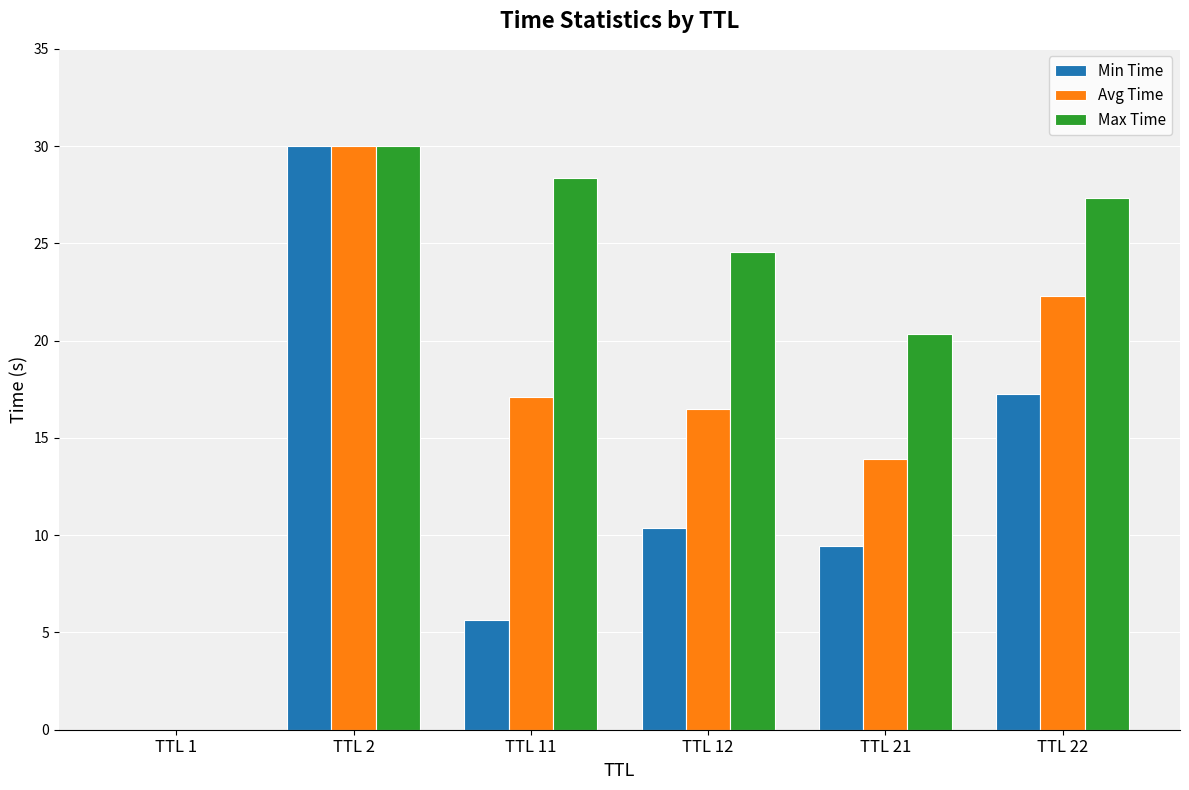

The value of Min Time at TTL 12 is 10.3. True or false?

True